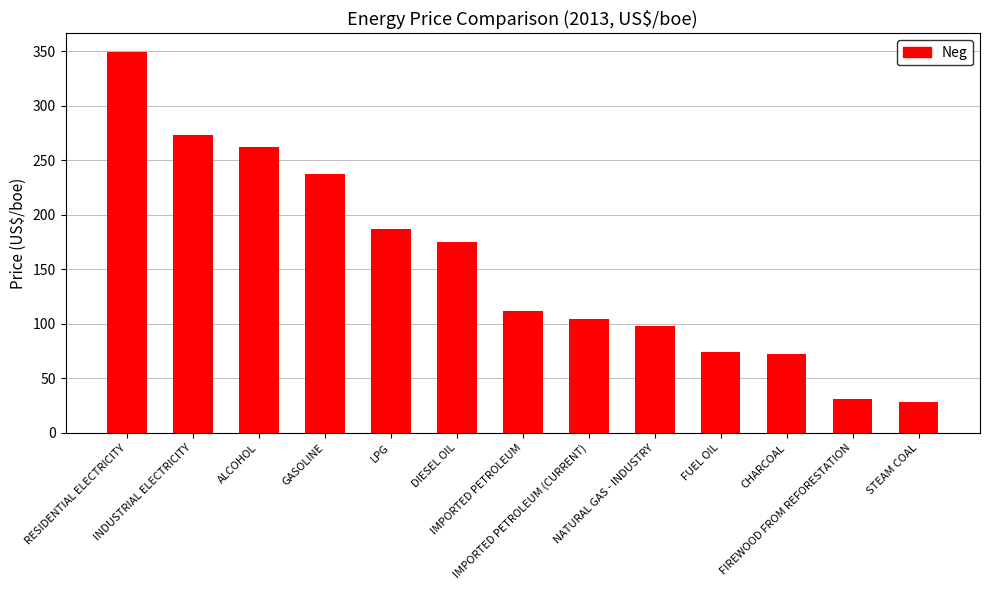

Approximately how many times larger is the value at FUEL OIL compared to IMPORTED PETROLEUM (CURRENT)?

0.7